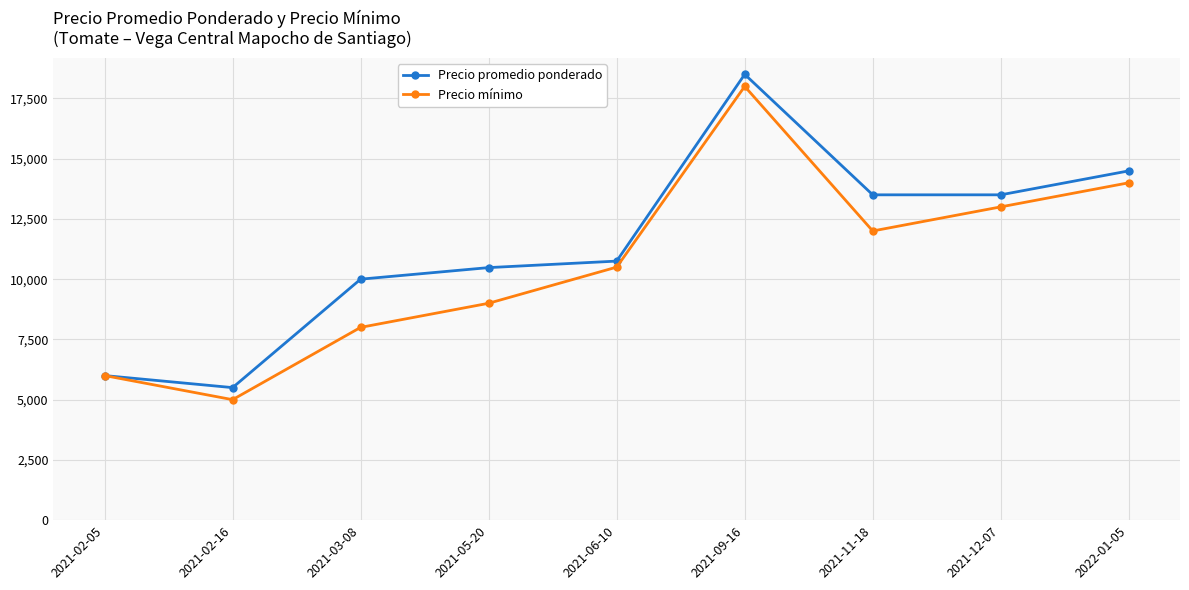

Reading left to right, transcribe all the data shown in this chart.

Precio promedio ponderado: 2021-02-05=6000	2021-02-16=5500	2021-03-08=10000	2021-05-20=10480	2021-06-10=10750	2021-09-16=18500	2021-11-18=13500	2021-12-07=13500	2022-01-05=14494
Precio mínimo: 2021-02-05=6000	2021-02-16=5000	2021-03-08=8000	2021-05-20=9000	2021-06-10=10500	2021-09-16=18000	2021-11-18=12000	2021-12-07=13000	2022-01-05=14000